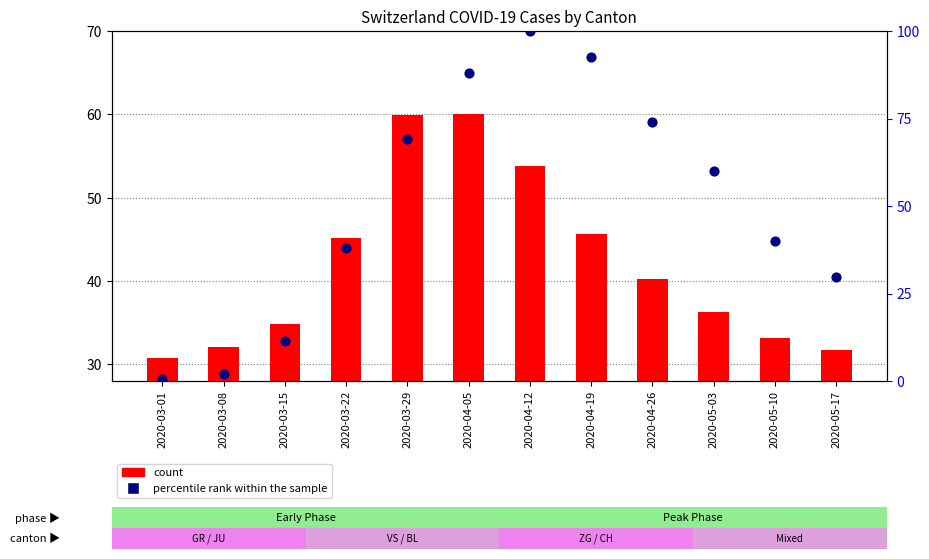

At how many categories does at least one series exceed 81?

3